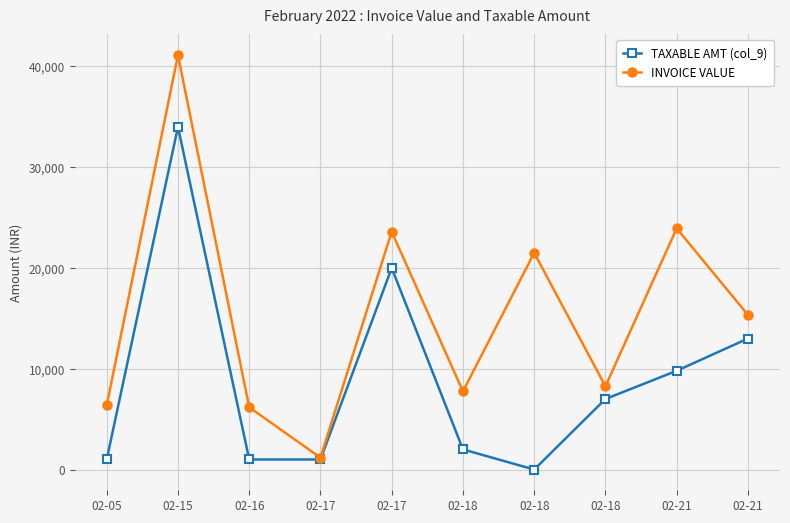

What are all the series names shown in the legend?

TAXABLE AMT (col_9), INVOICE VALUE